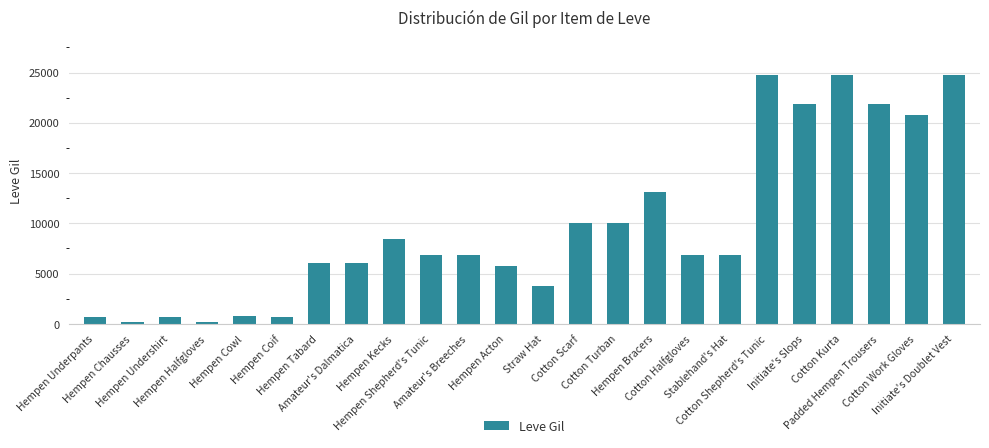

What is the maximum value shown in the chart?

24790